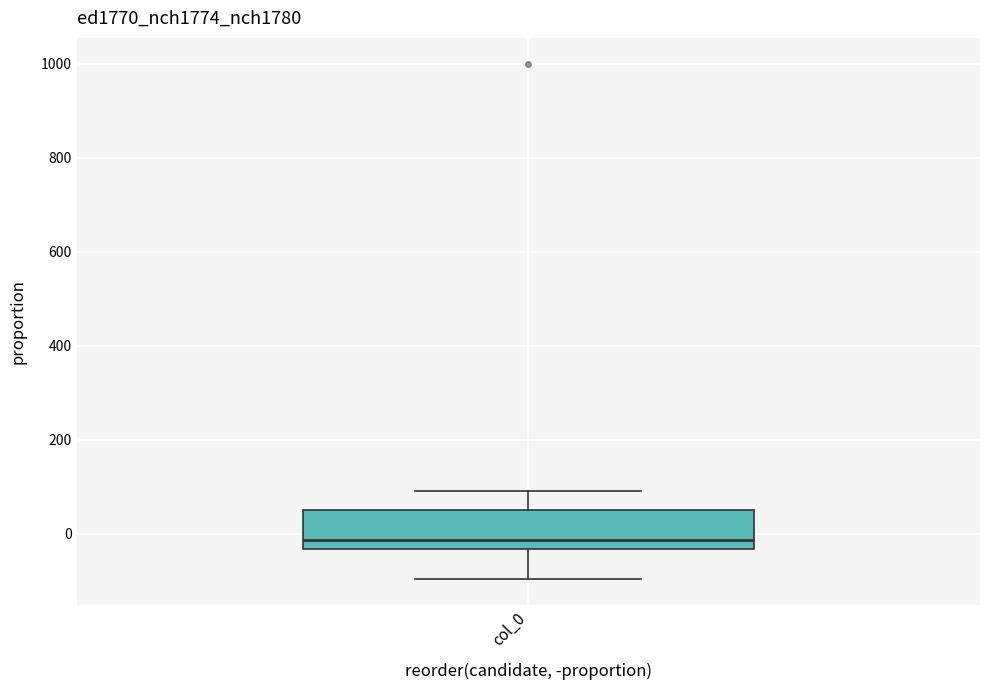

Read this box plot against the y-axis: the position of the median line, the range covered by the box, and the ends of both whiskers. The values are not printed on the chart, so give them approximately, as read against the axis.

median -20, box -40 to 60, whiskers -100 to 100